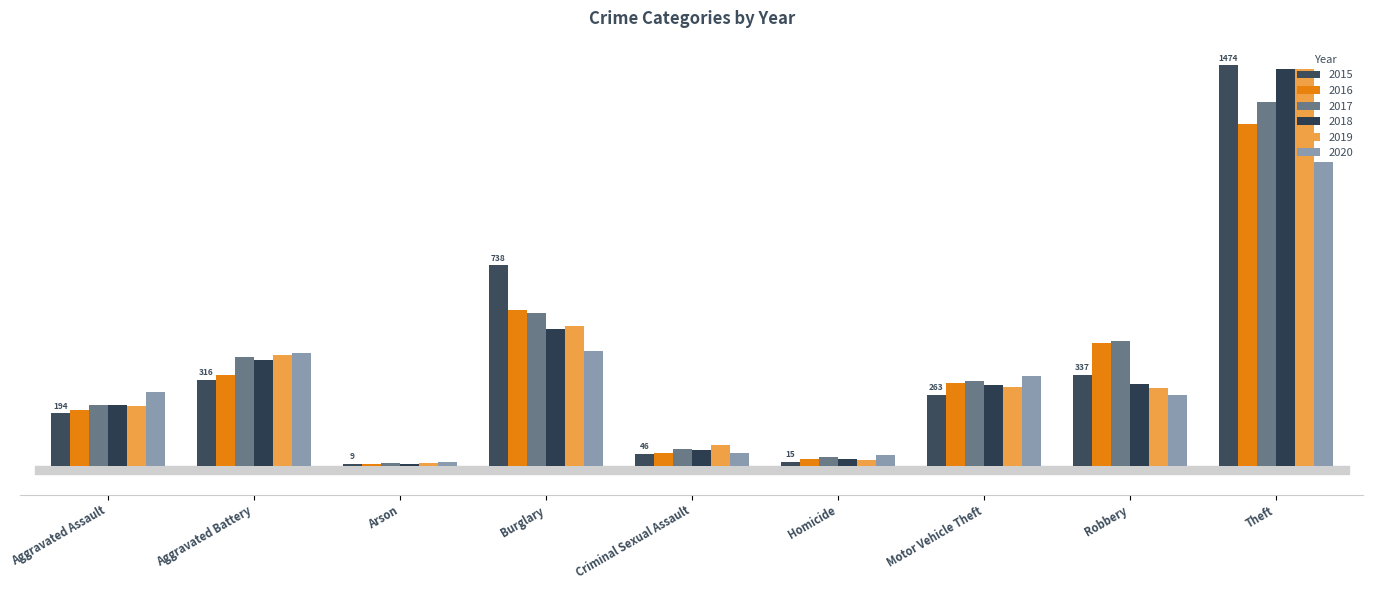

At Burglary, list the series in order from largest to smallest.

2015, 2016, 2017, 2019, 2018, 2020